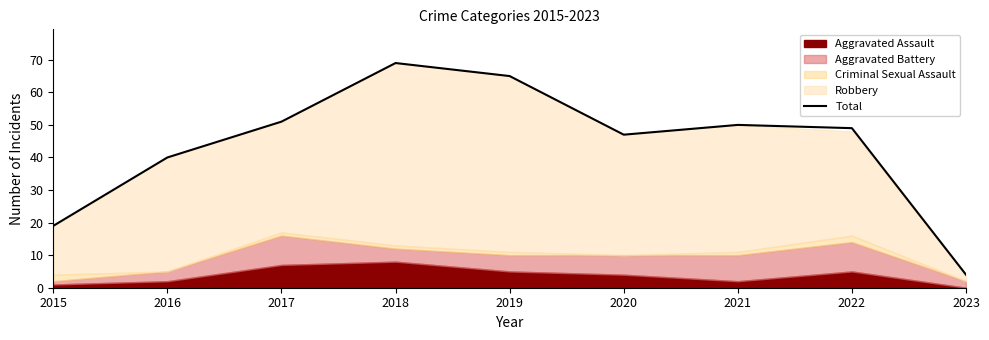

Rank the categories by value from highest to lowest.

2018, 2019, 2017, 2021, 2022, 2020, 2016, 2015, 2023